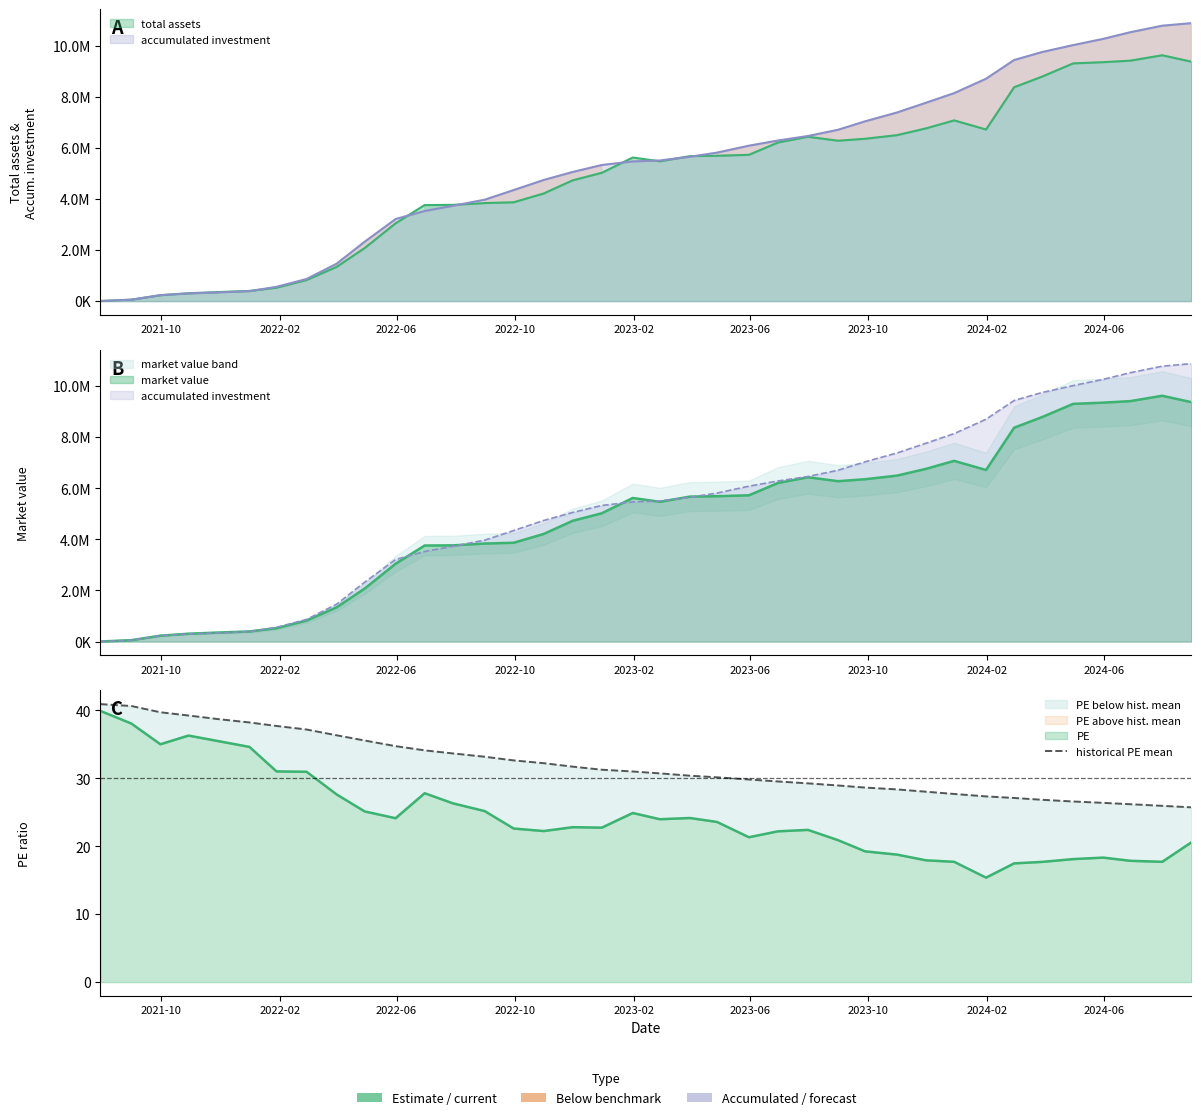

What is the difference between the maximum and minimum values?

15.2